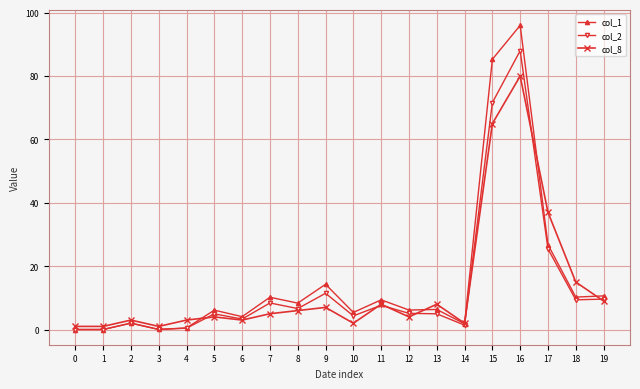

At which category does the chart reach its peak across all series?

16